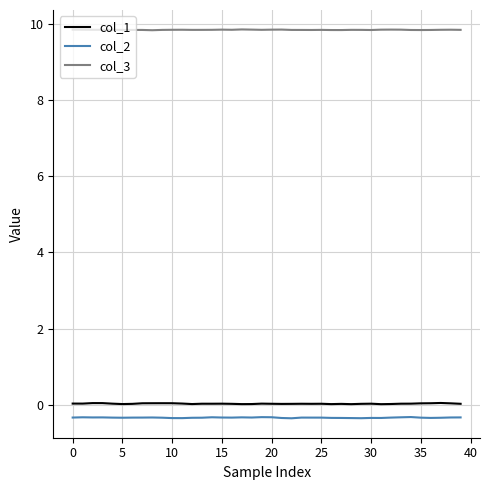

What is the smallest value displayed?

-0.3